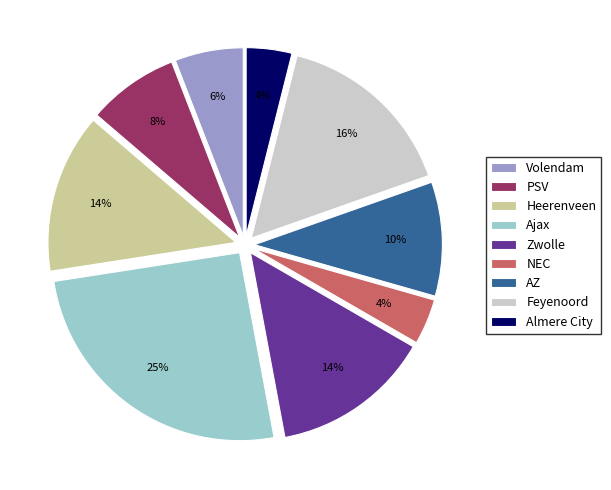

To the nearest percent, what is the average slice percentage?

11%